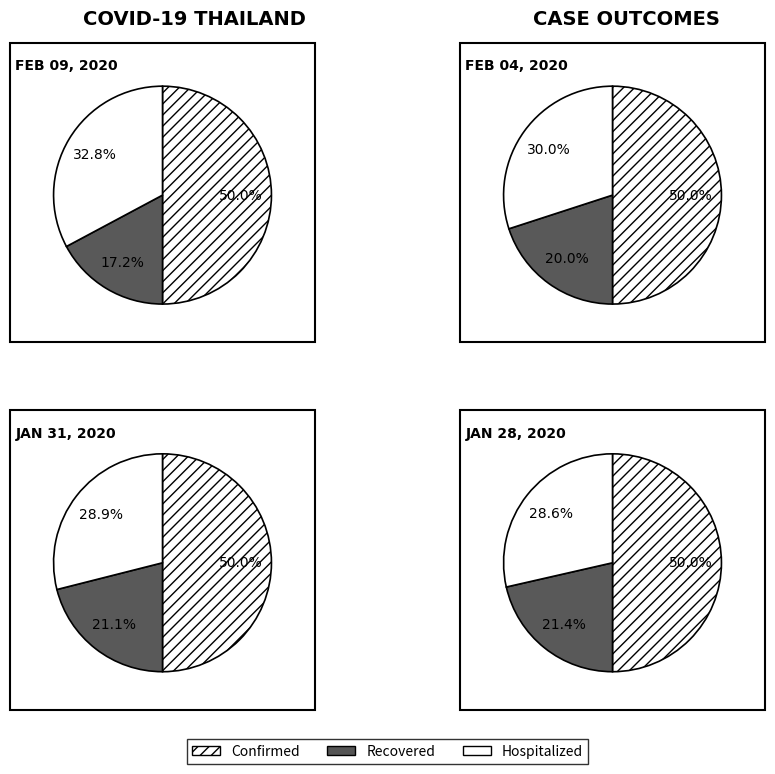

Does any single category account for the majority?

No